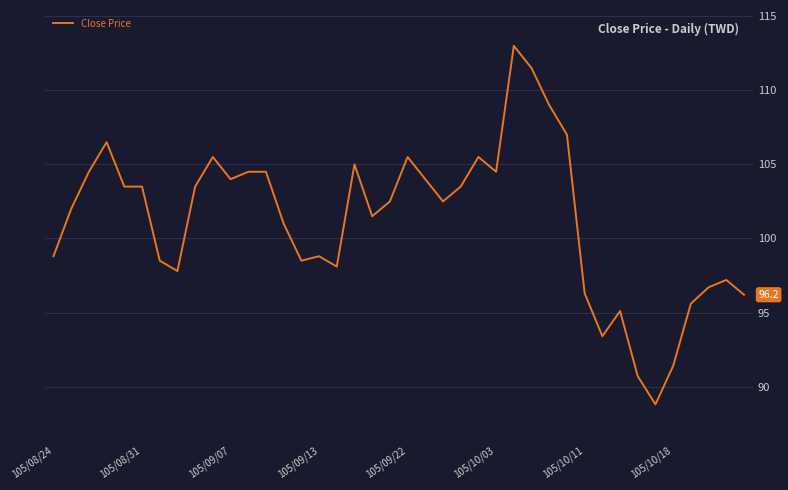

What is the maximum value shown in the chart?

113.0